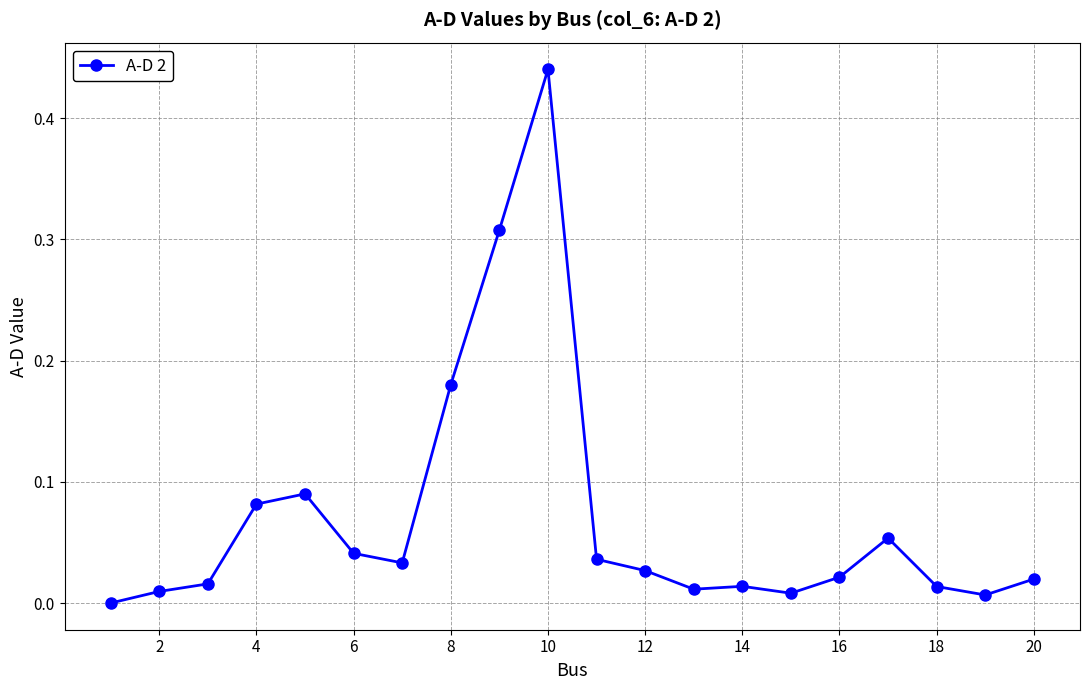

True or false: there are more than 2 points higher than both neighbors.

True